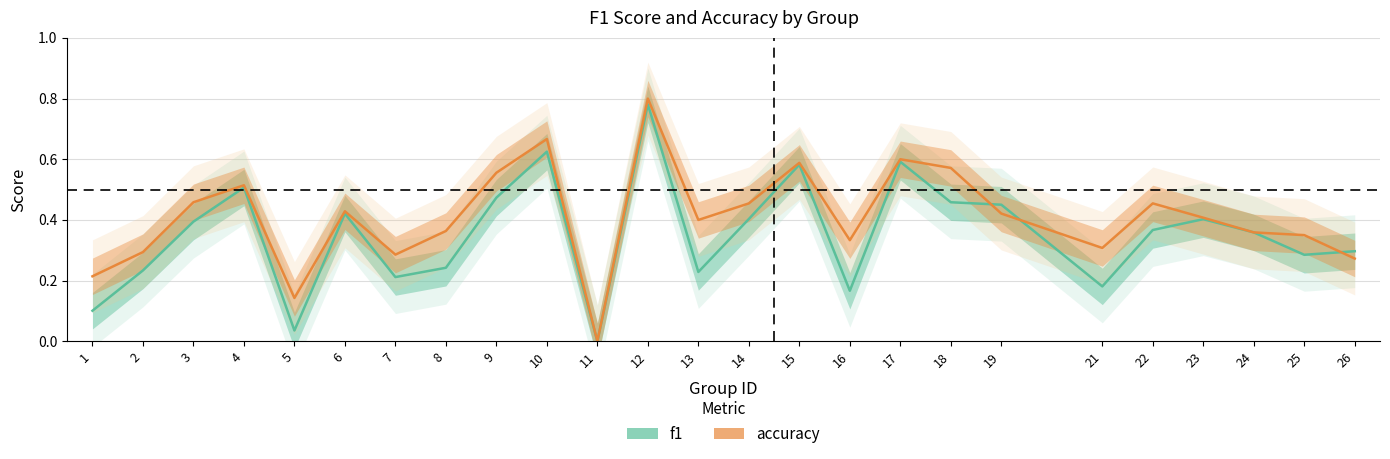

Reading left to right, what are all the values shown in this chart?

f1: 1=0.1	2=0.2	3=0.4	4=0.5	5=0.0	6=0.4	7=0.2	8=0.2	9=0.5	10=0.6	11=0.0	12=0.8	13=0.2	14=0.4	15=0.6	16=0.2	17=0.6	18=0.5	19=0.5	21=0.2	22=0.4	23=0.4	24=0.4	25=0.3	26=0.3
accuracy: 1=0.2	2=0.3	3=0.5	4=0.5	5=0.1	6=0.4	7=0.3	8=0.4	9=0.6	10=0.7	11=0.0	12=0.8	13=0.4	14=0.5	15=0.6	16=0.3	17=0.6	18=0.6	19=0.4	21=0.3	22=0.5	23=0.4	24=0.4	25=0.3	26=0.3